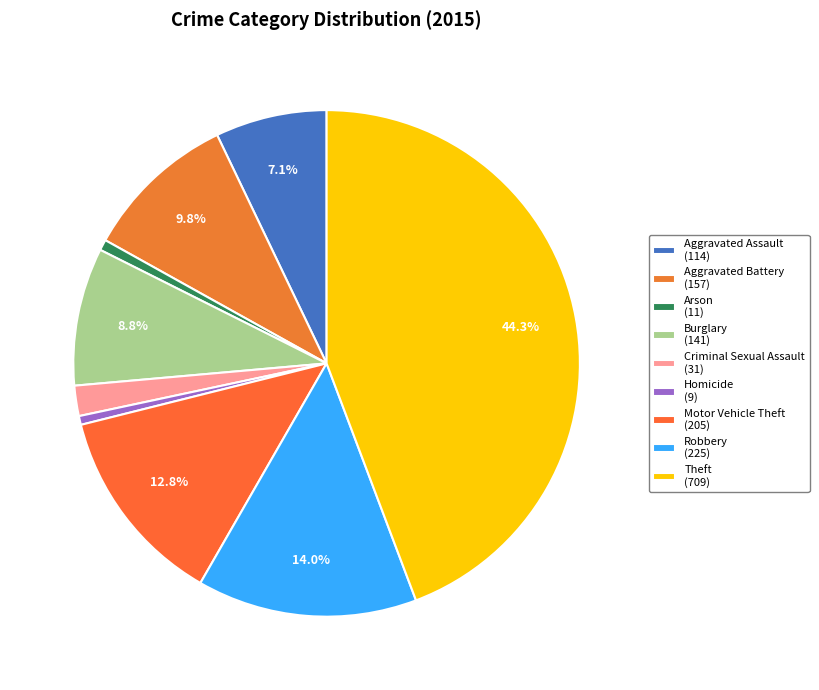

To the nearest percent, what percentage of the pie is Burglary?

9%